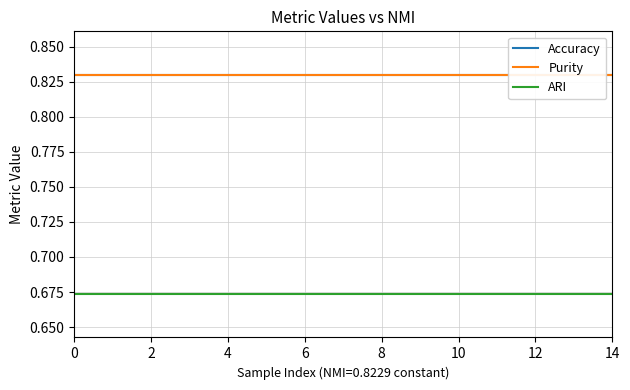

True or false: Purity and Accuracy intersect in this chart.

False